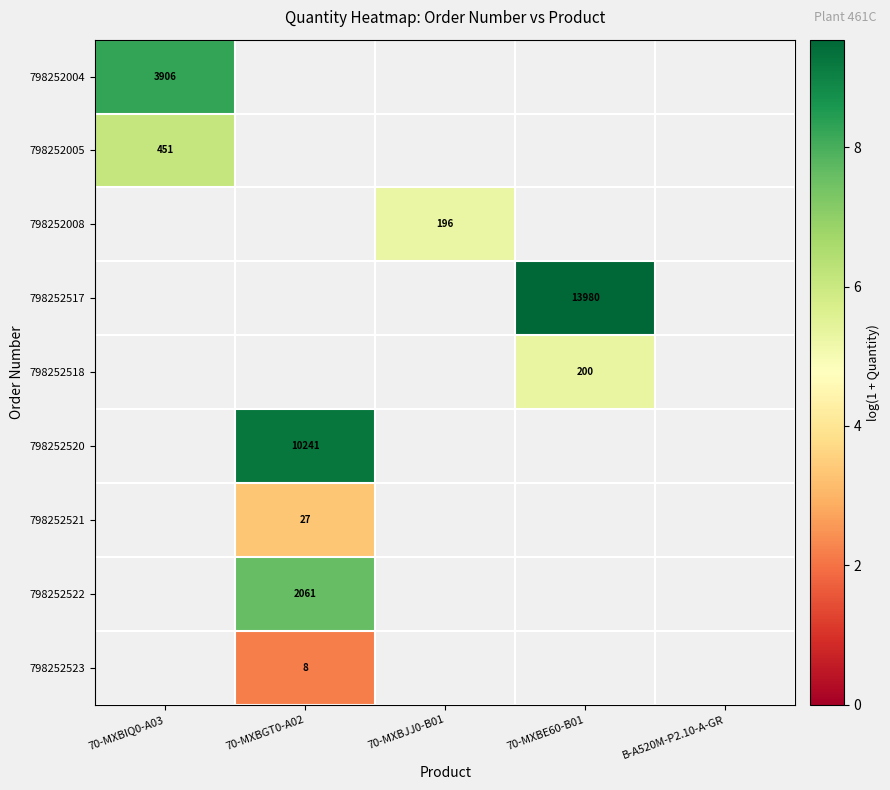

What is the maximum value shown in the chart?

9.5